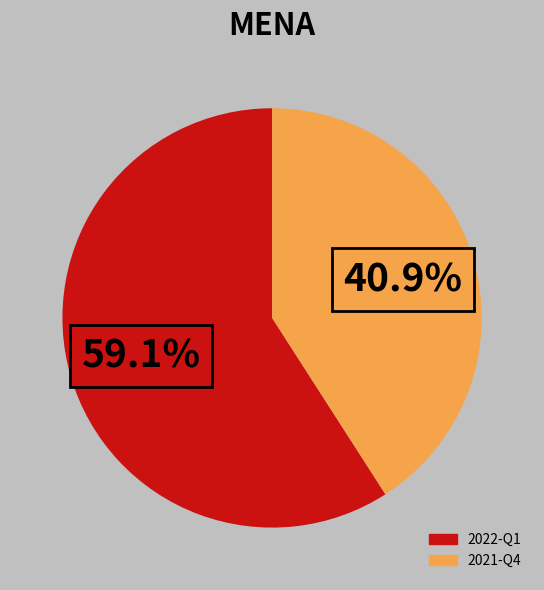

Which category has the biggest portion of the pie?

2022-Q1